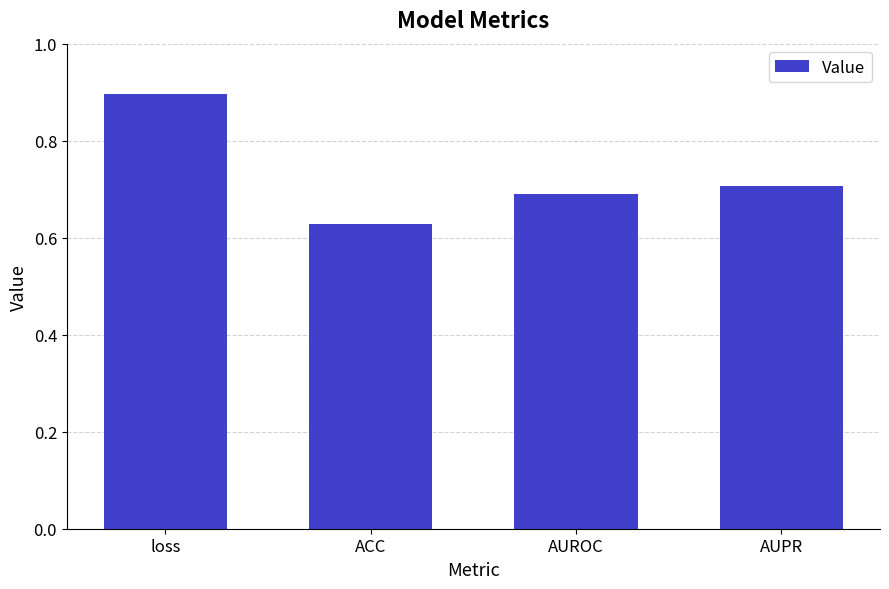

What is the sum of all values?

2.9